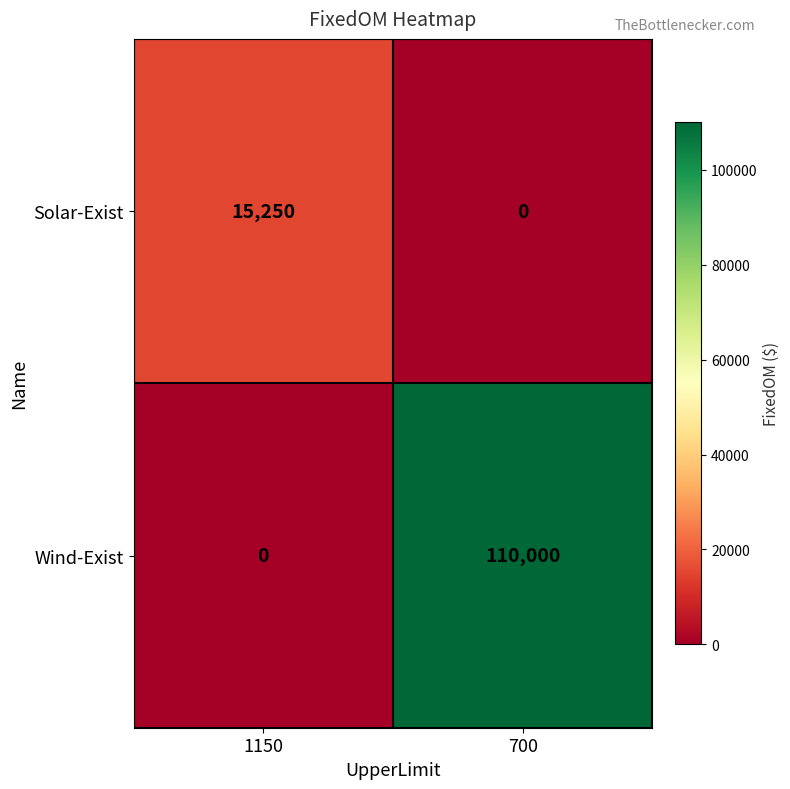

At which category is the sum across all series the highest?

700